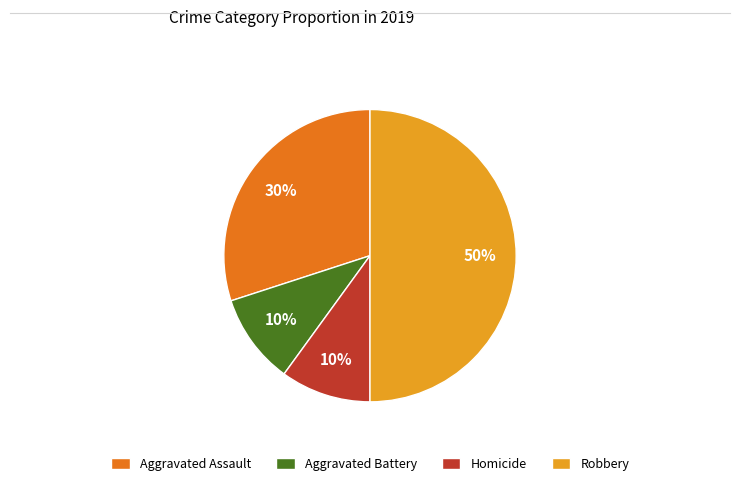

What percentage is the Homicide slice, to the nearest percent?

10%